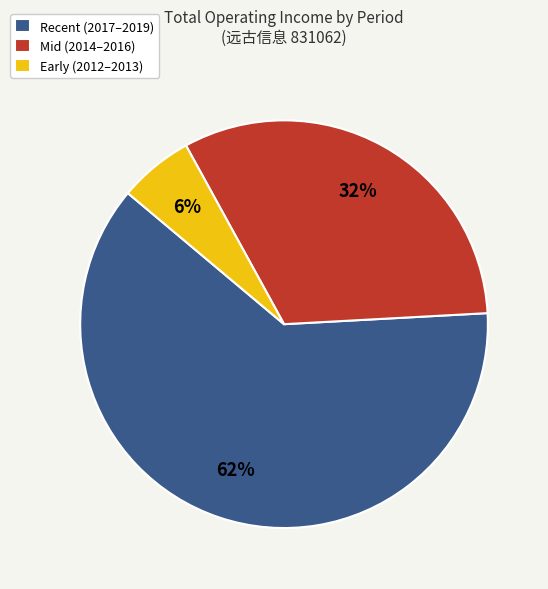

What is the ratio of the value at Recent (2017–2019) to the value at Mid (2014–2016)?

1.9